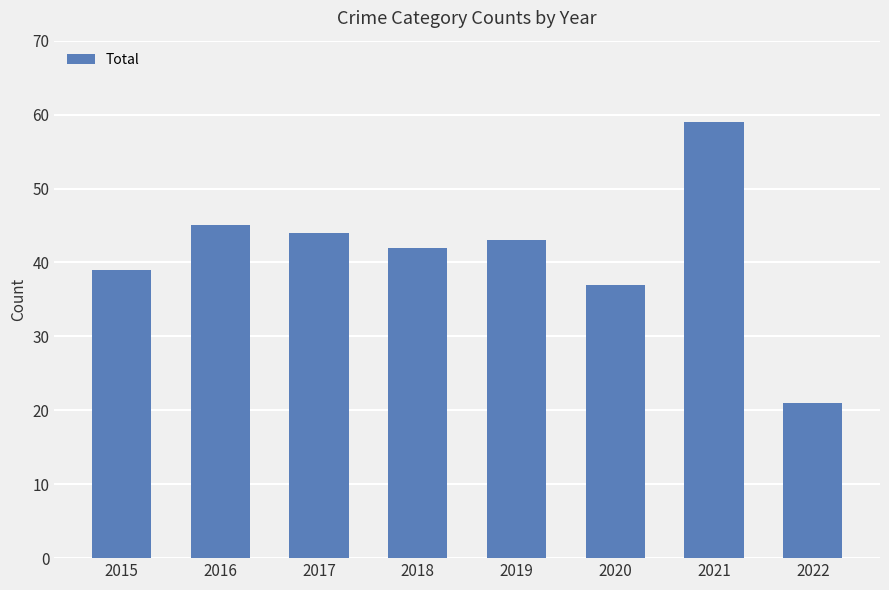

What is the ratio of the value at 2018 to the value at 2021?

0.7